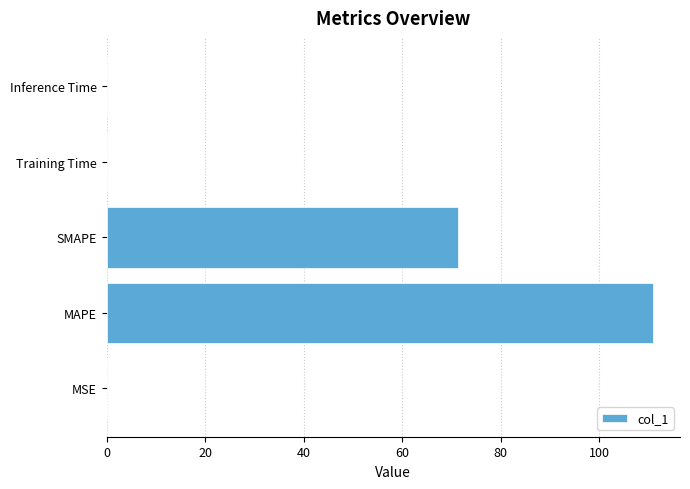

What is the greatest value displayed?

110.9